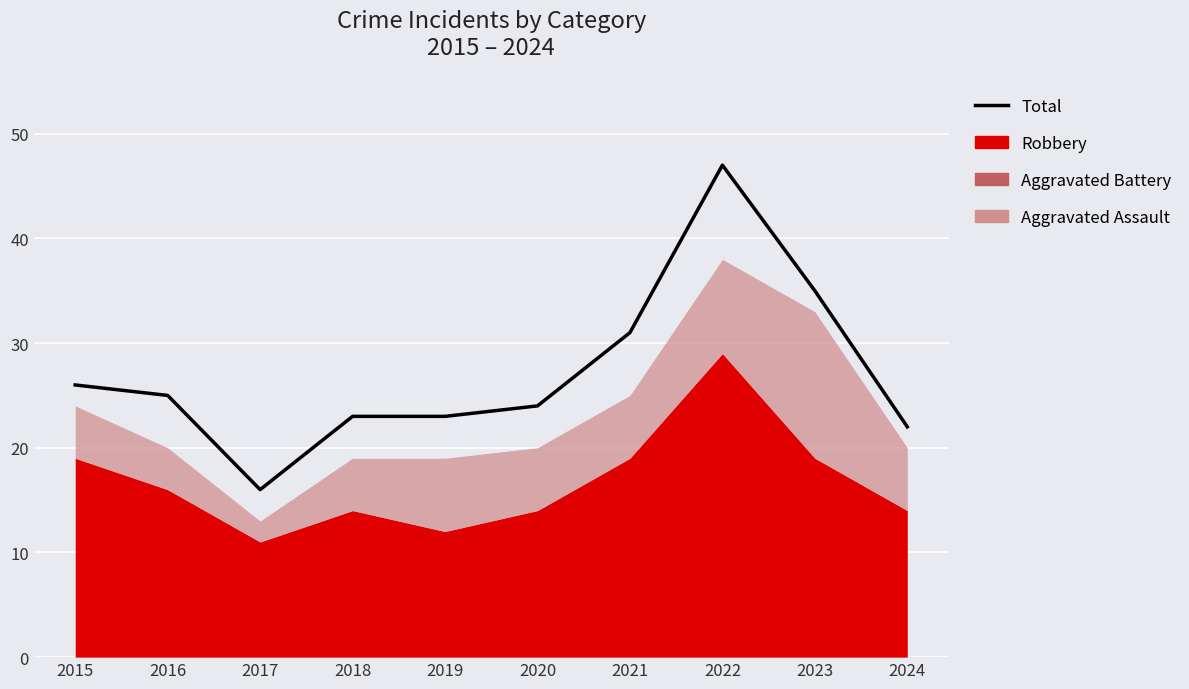

The chart shows a value of 25 at 2017. True or false?

False